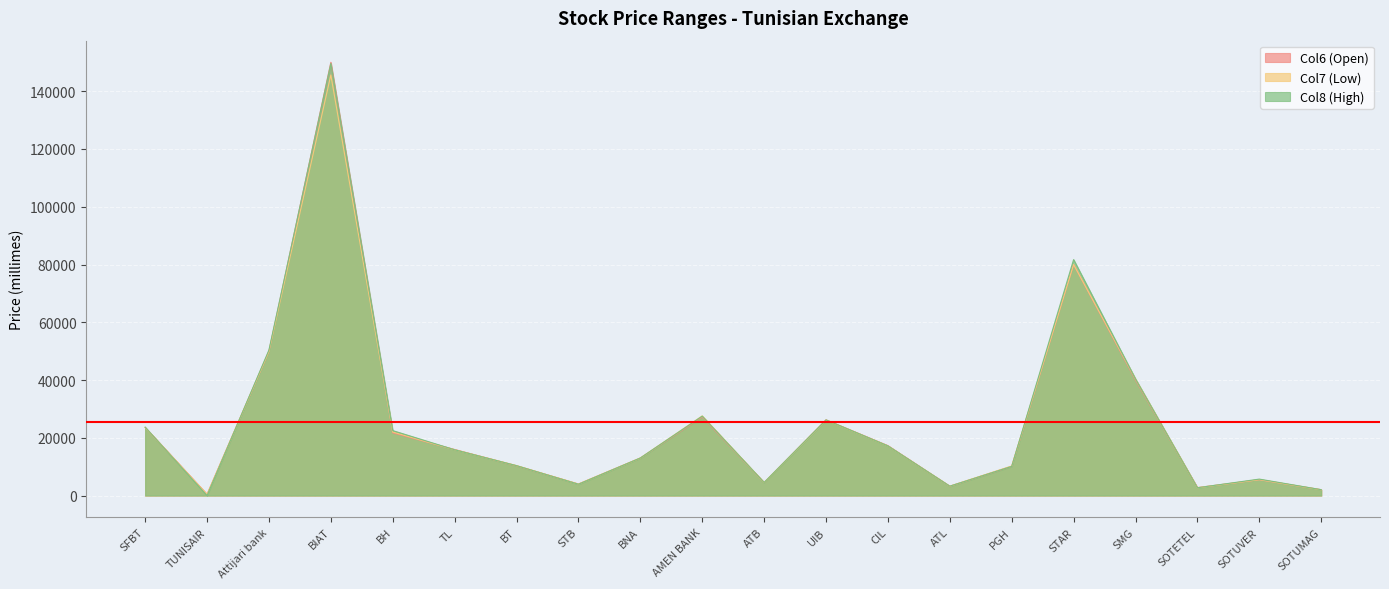

What are all the series names shown in the legend?

Col6 (Open), Col7 (Low), Col8 (High)